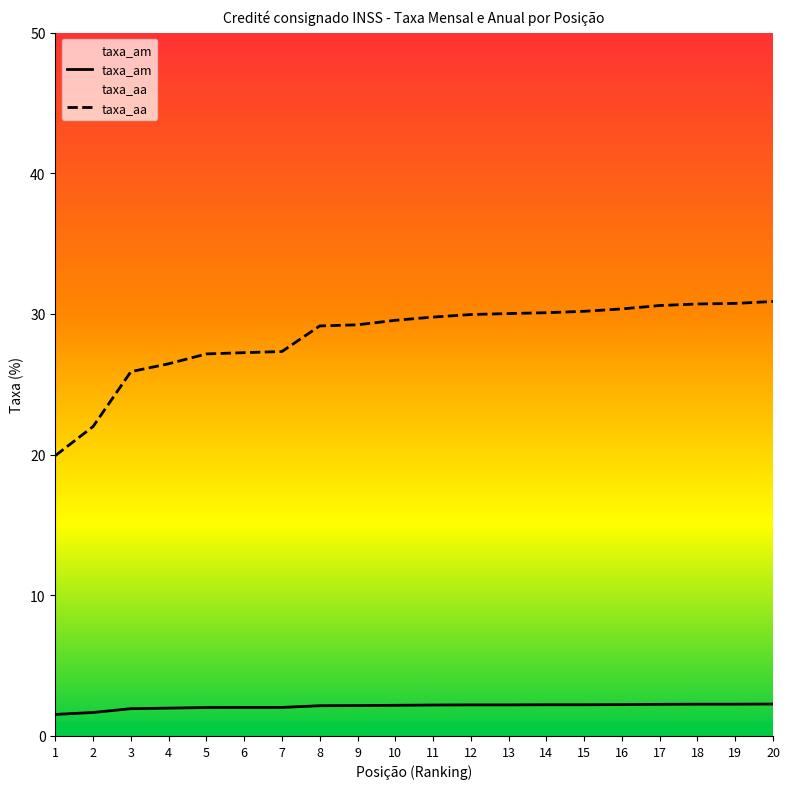

What is the sum of all taxa_am values?

42.0